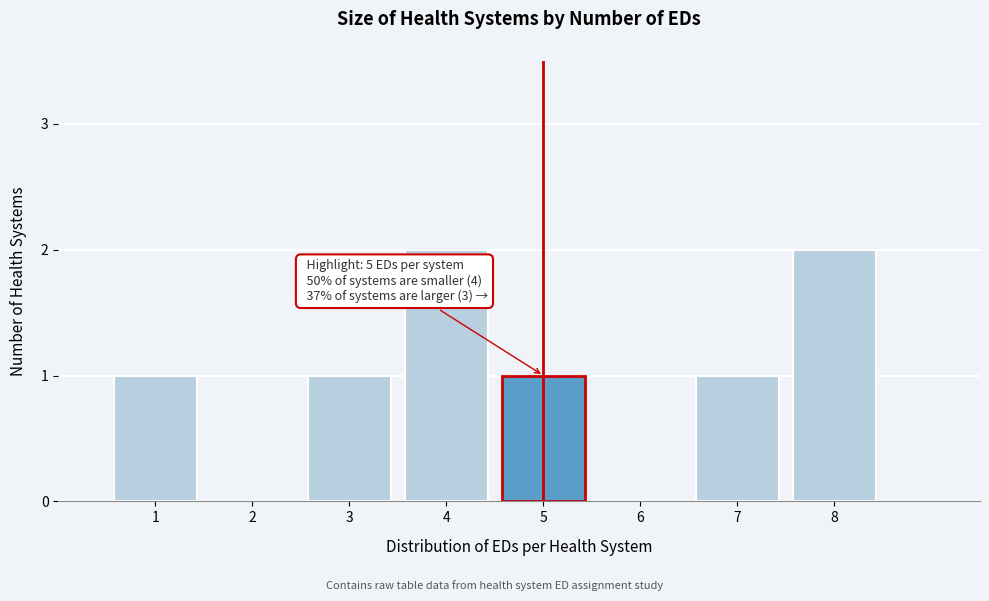

Reading left to right, transcribe all the data shown in this chart.

1=1	2=0	3=1	4=2	5=1	6=0	7=1	8=2